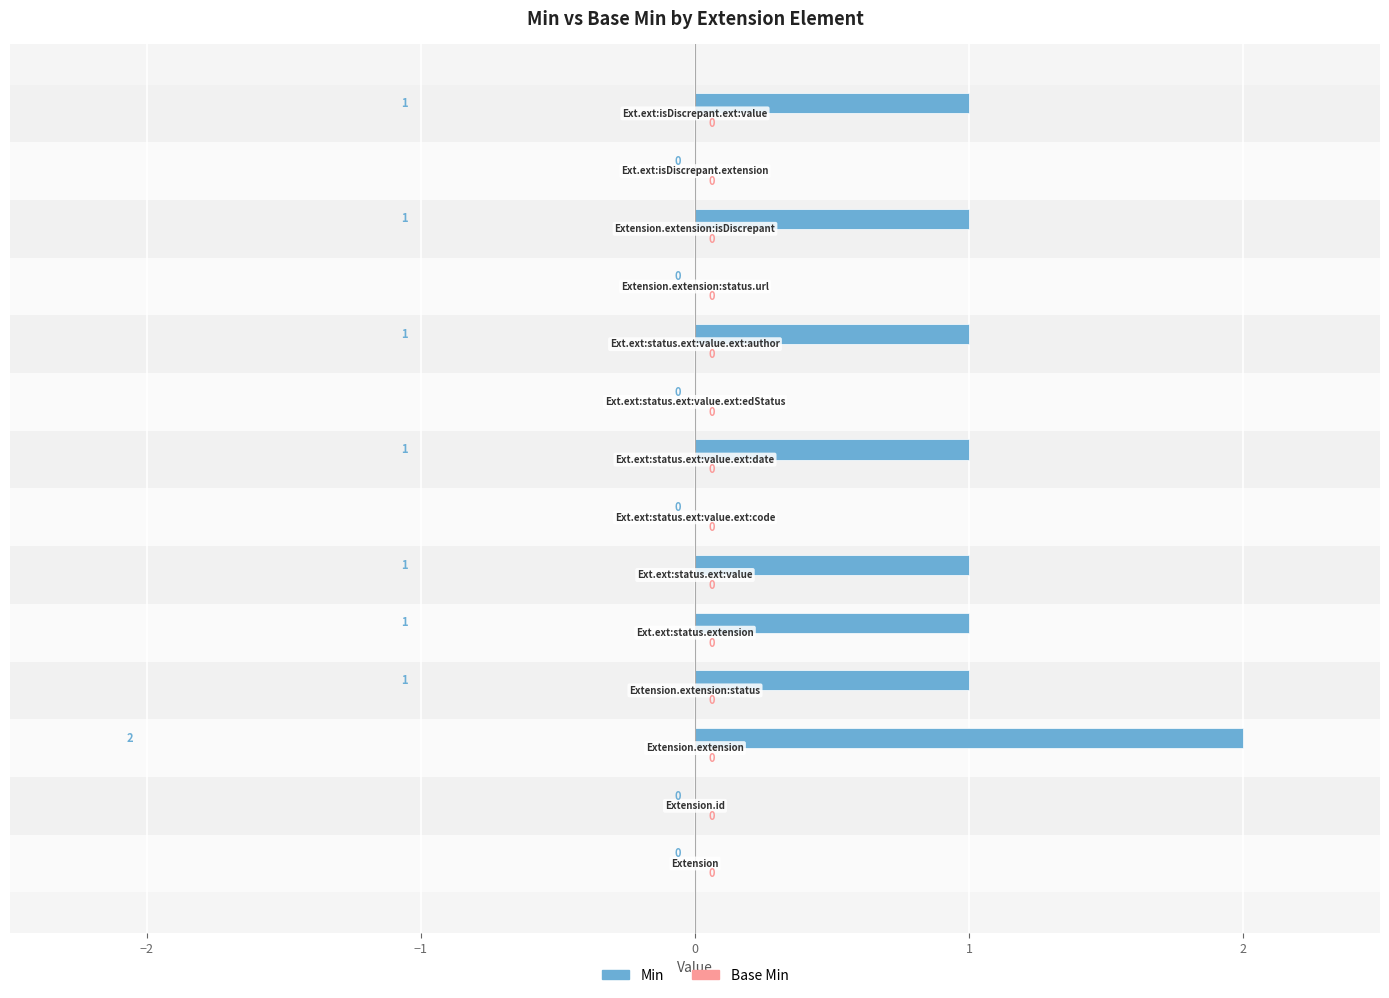

How many values are between 0 and 1?

13